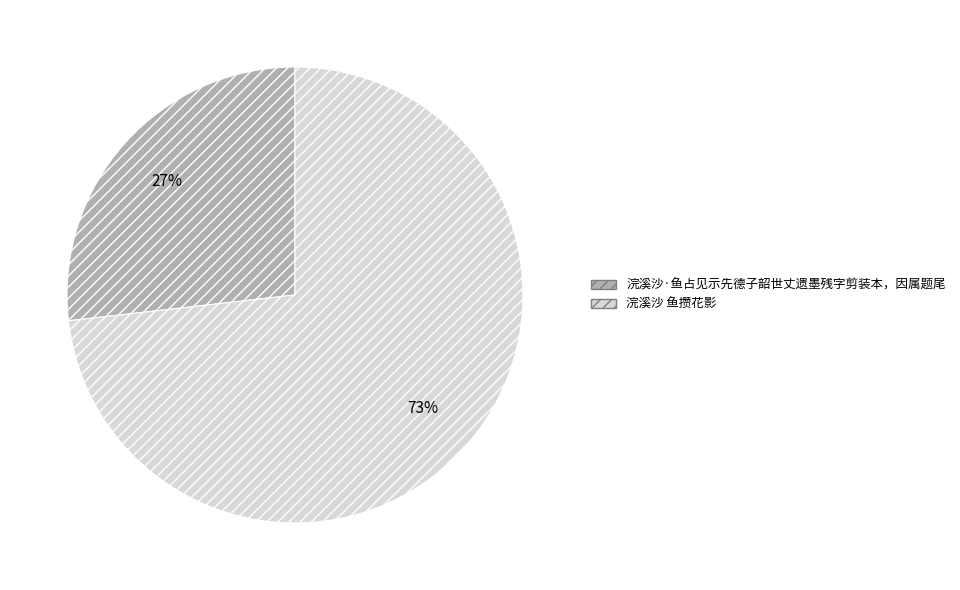

Combined, do 浣溪沙·鱼占见示先德子韶世丈遗墨残字剪装本，因属题尾 and 浣溪沙 鱼攒花影 account for over 50%?

Yes